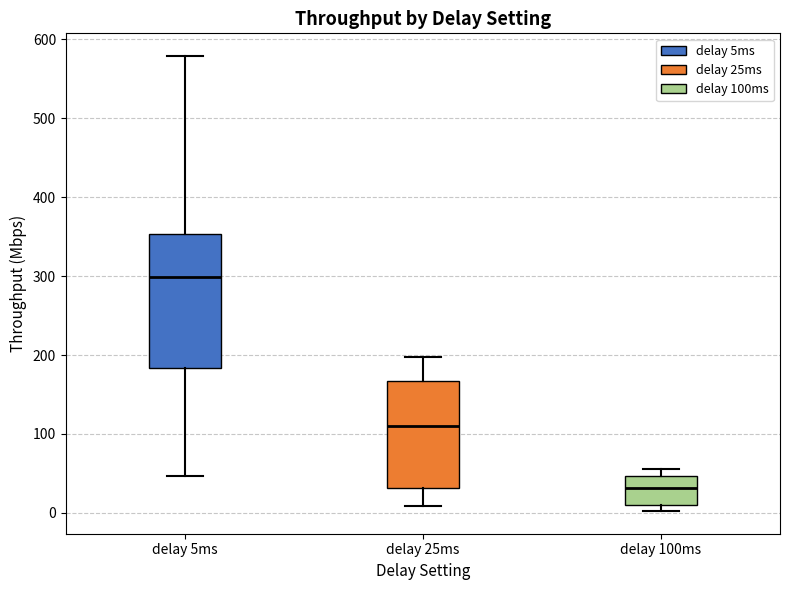

Comparing the boxes themselves (not the whiskers), which one is the tallest?

delay 5ms